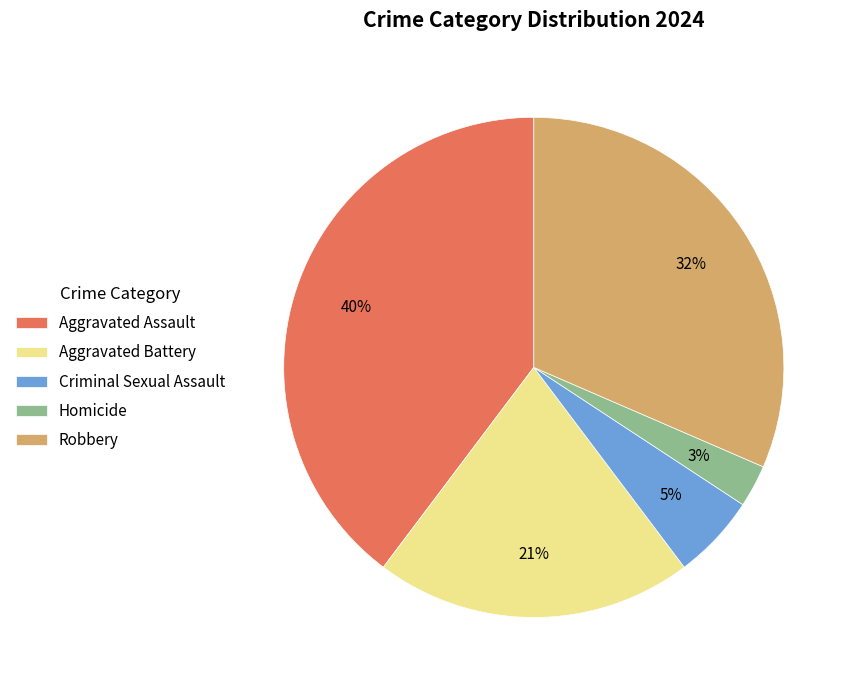

To the nearest percent, what is the combined percentage of Criminal Sexual Assault and Robbery?

37%